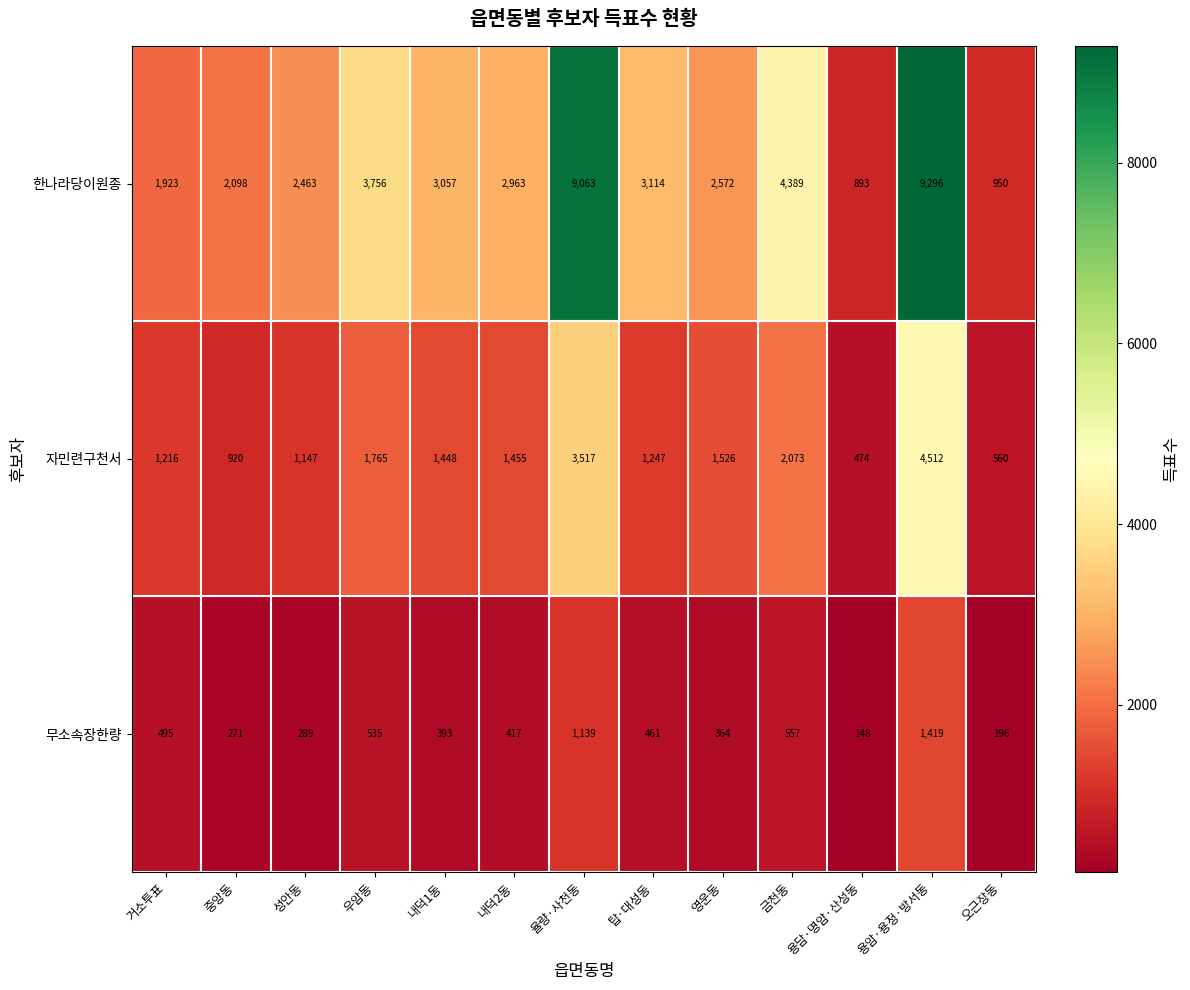

What is the spread (max minus min) of values at 중앙동?

1827